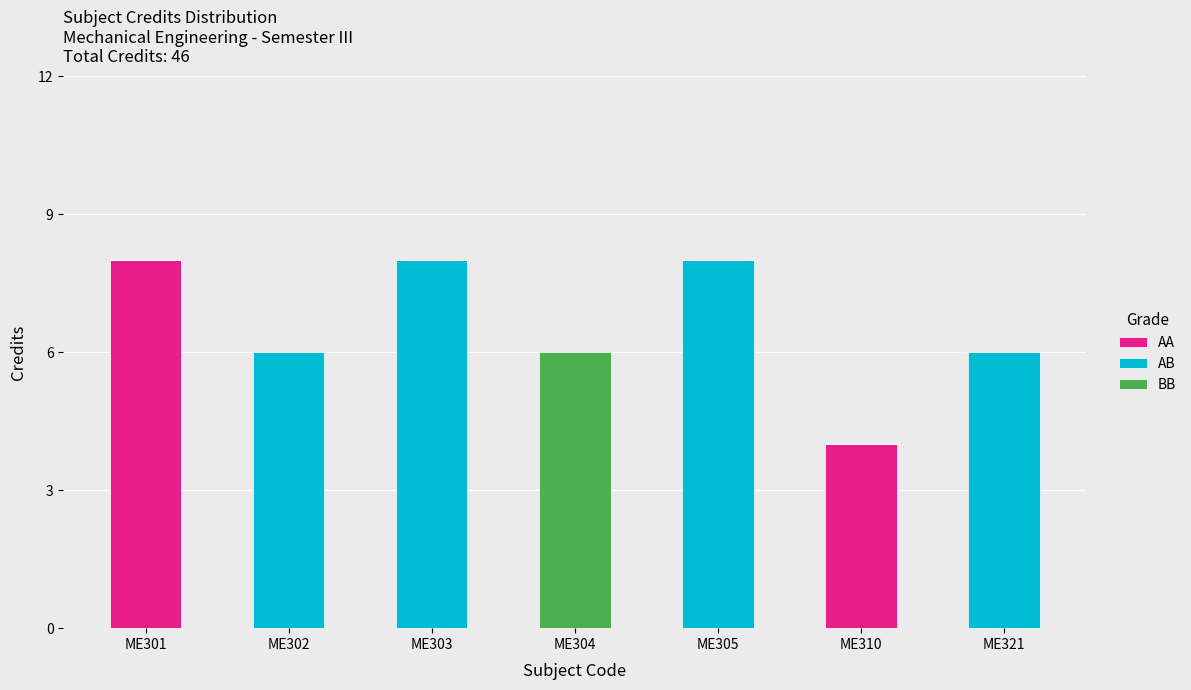

What is the total value across all series at ME310?

4